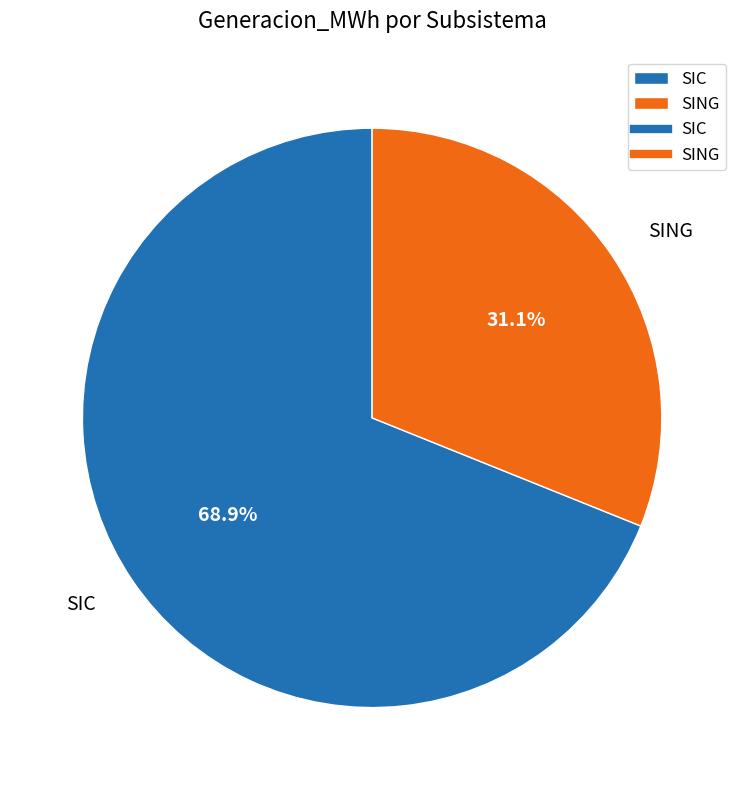

What is the total percentage of SING and SIC?

100.0%